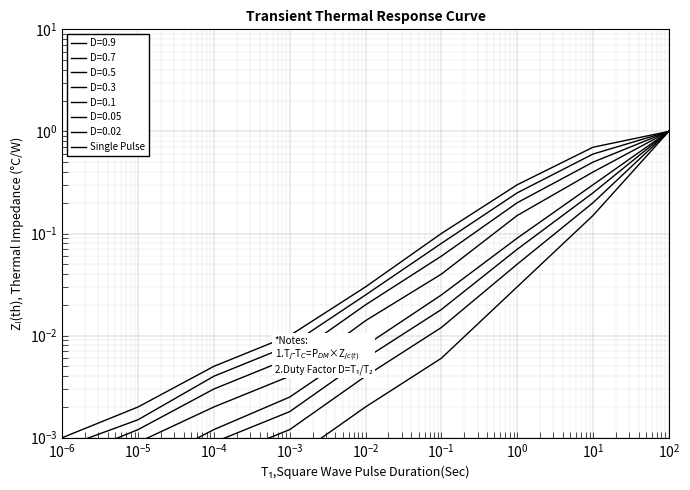

What is the difference between the values at $\mathdefault{10^{0}}$ and $\mathdefault{10^{-5}}$?

0.1